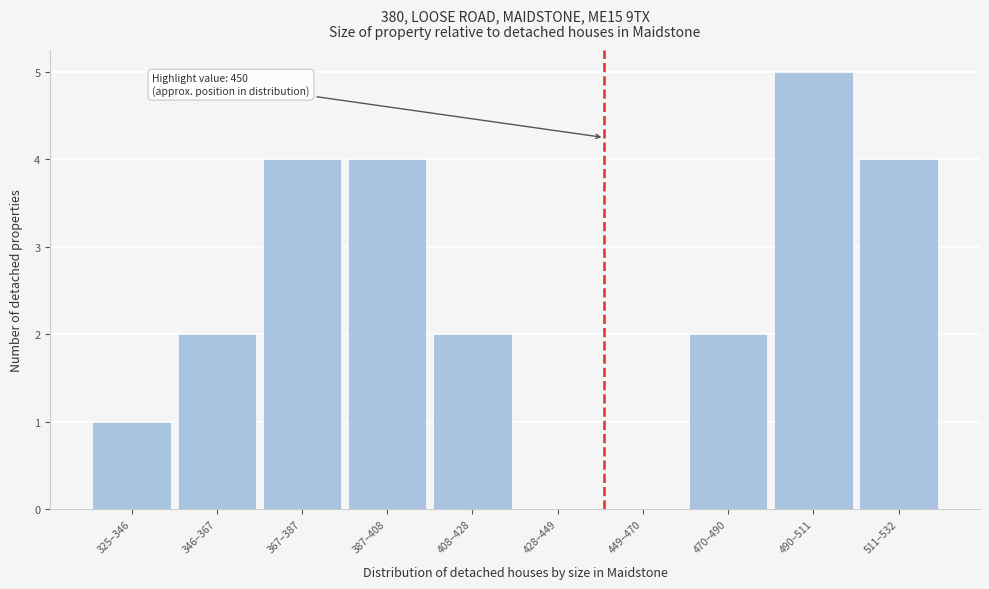

Reading left to right, list all the values displayed in this chart.

325–346=1	346–367=2	367–387=4	387–408=4	408–428=2	428–449=0	449–470=0	470–490=2	490–511=5	511–532=4